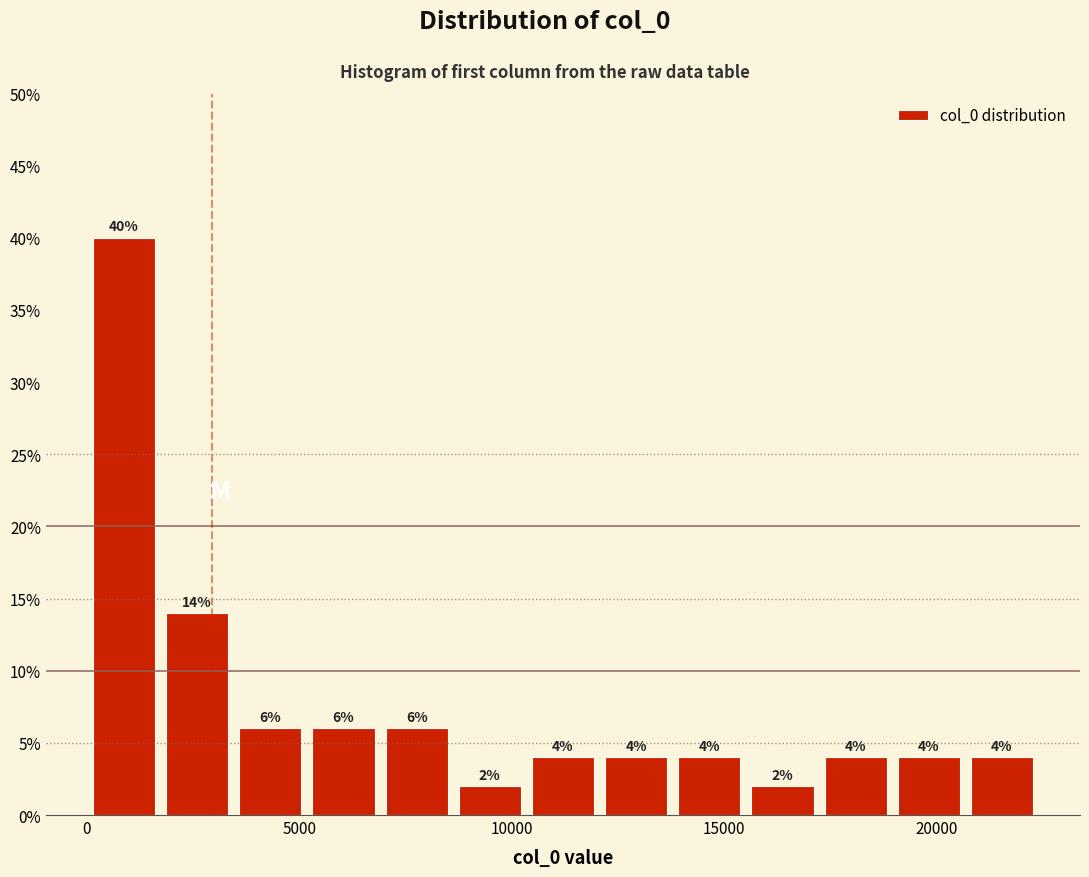

Read against the x-axis, roughly where is the centre of the tallest bar?

1000